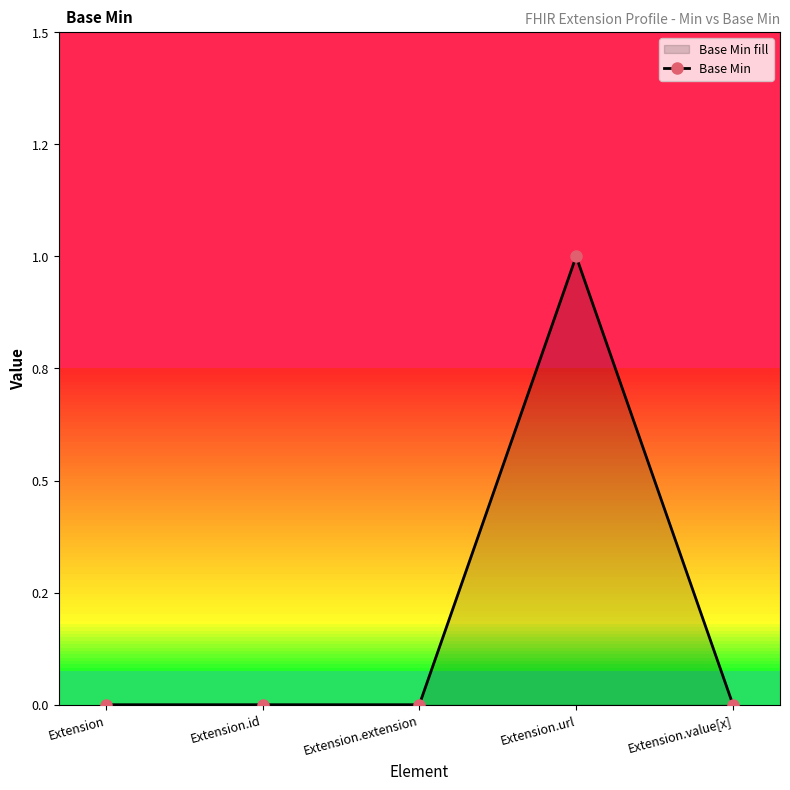

Reading left to right, what are all the values shown in this chart?

Extension=0	Extension.id=0	Extension.extension=0	Extension.url=1	Extension.value[x]=0